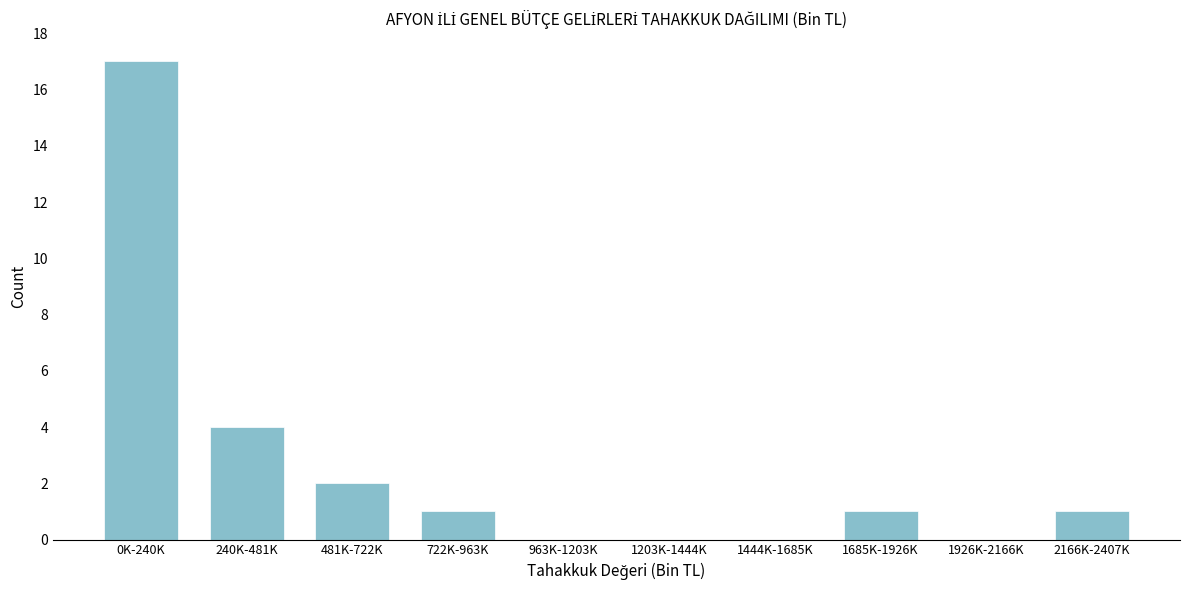

Reading left to right, list all the values displayed in this chart.

0K-240K=17	240K-481K=4	481K-722K=2	722K-963K=1	963K-1203K=0	1203K-1444K=0	1444K-1685K=0	1685K-1926K=1	1926K-2166K=0	2166K-2407K=1